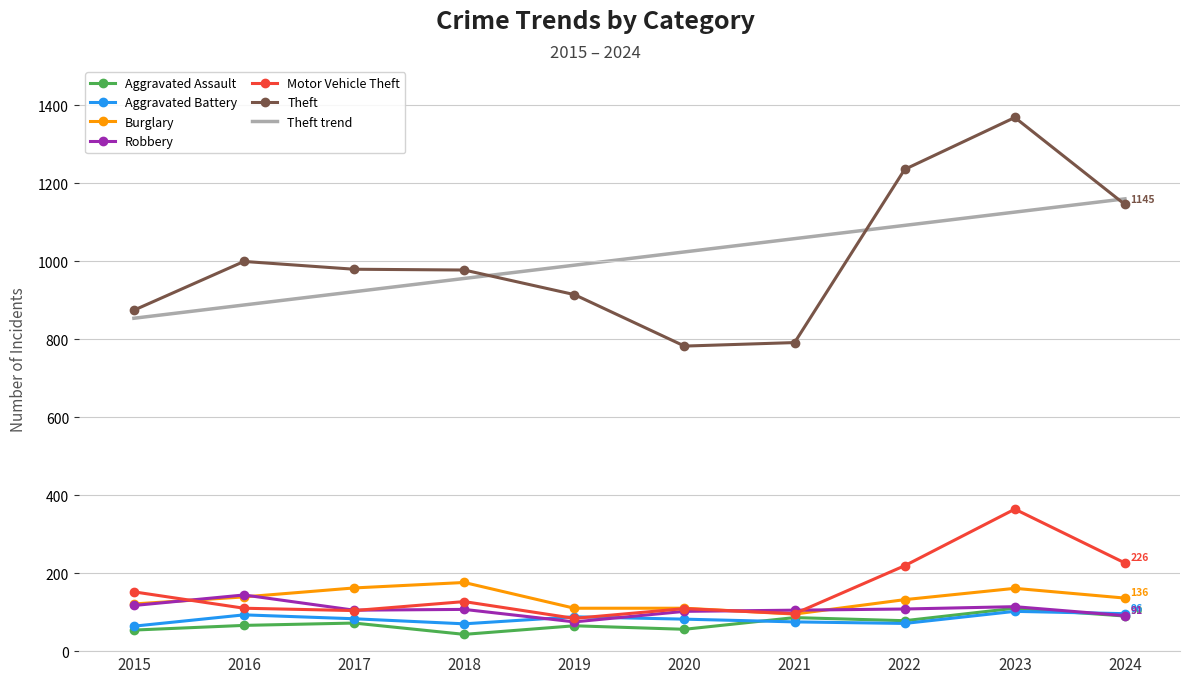

What value does the Aggravated Assault series have at 2017?

72.0